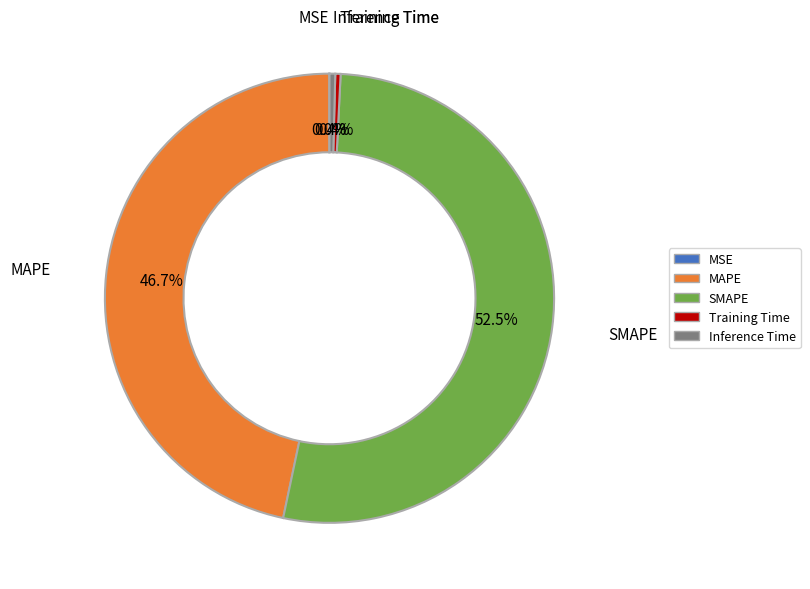

Do SMAPE and MAPE together represent more than half of the pie?

Yes